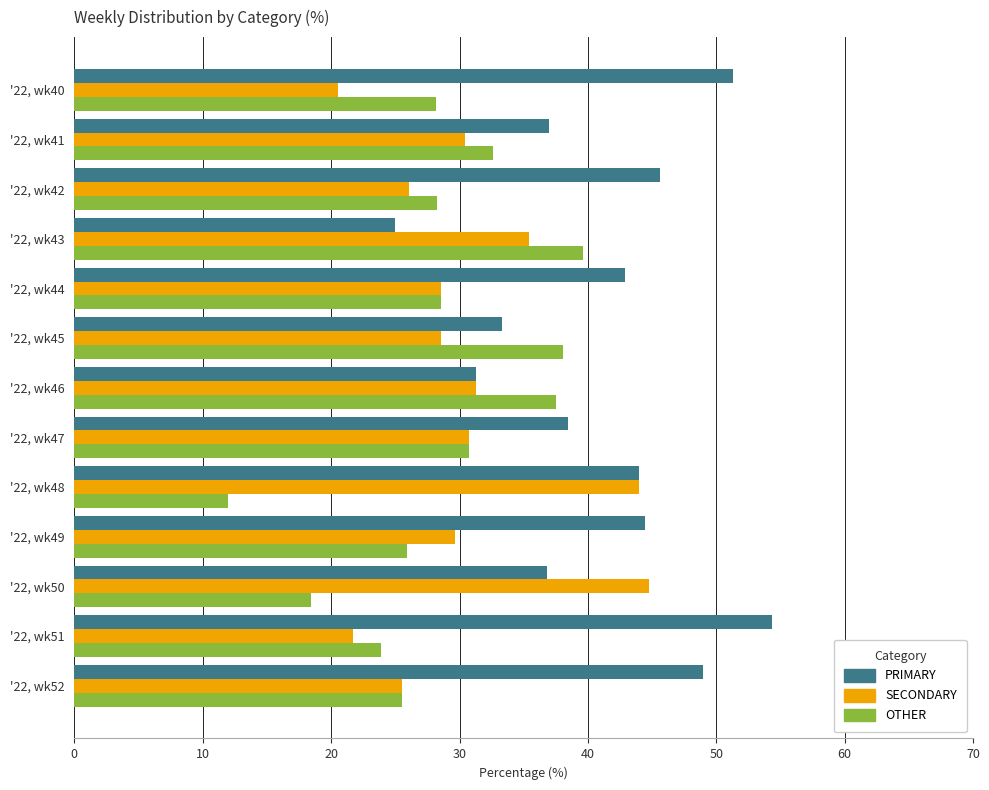

What is the difference between the maximum and minimum values in the PRIMARY series?

29.3